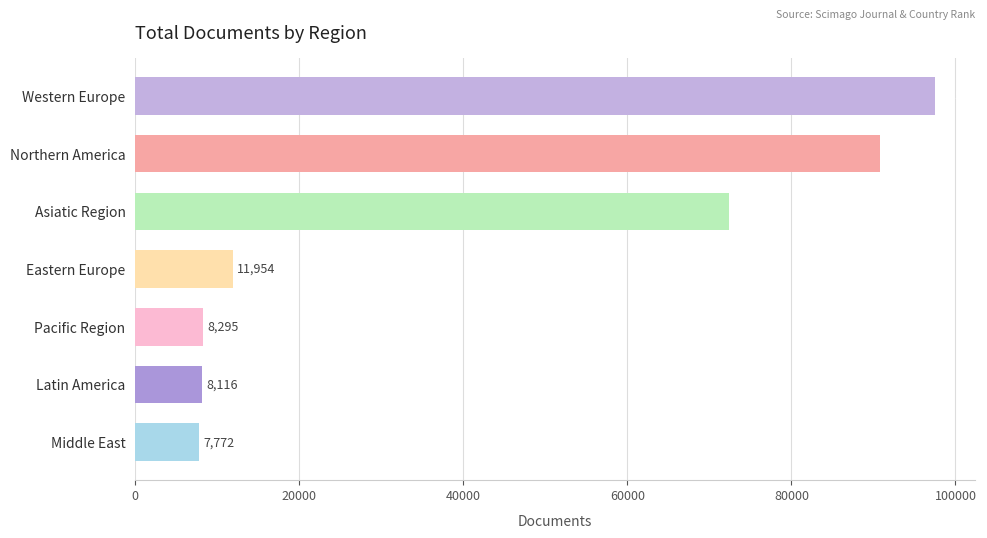

What is the average value?

42394